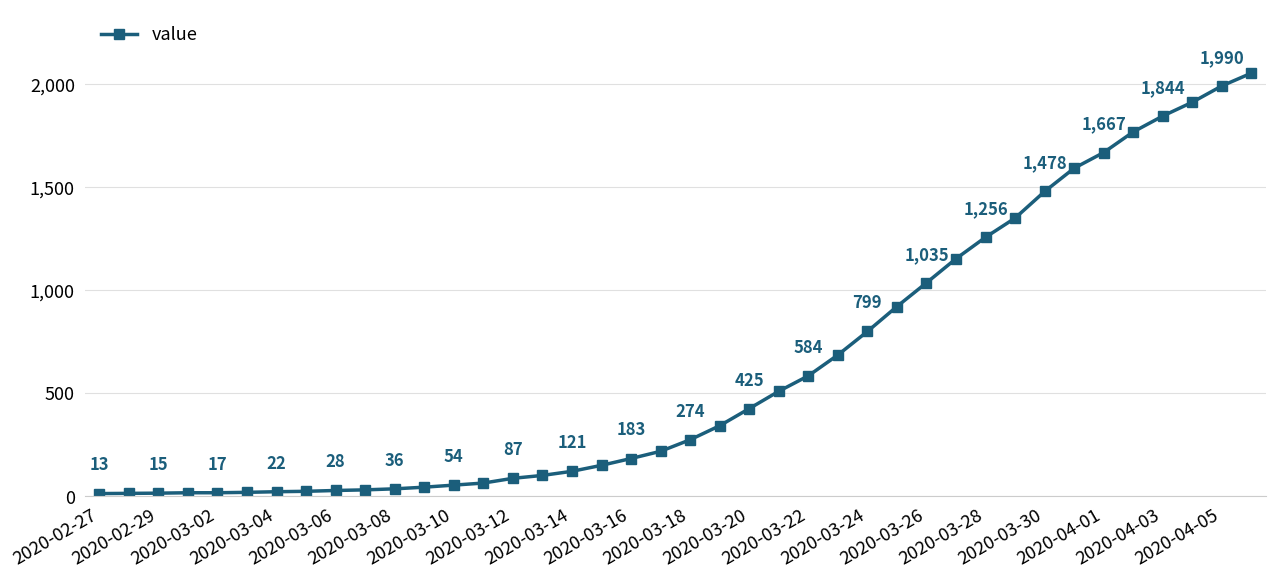

Reading left to right, transcribe all the data shown in this chart.

13	14	15	17	17	19	22	24	28	31	36	44	54	64	87	101	121	150	183	218	274	342	425	509	584	685	799	920	1035	1152	1256	1349	1478	1591	1667	1767	1844	1911	1990	2052